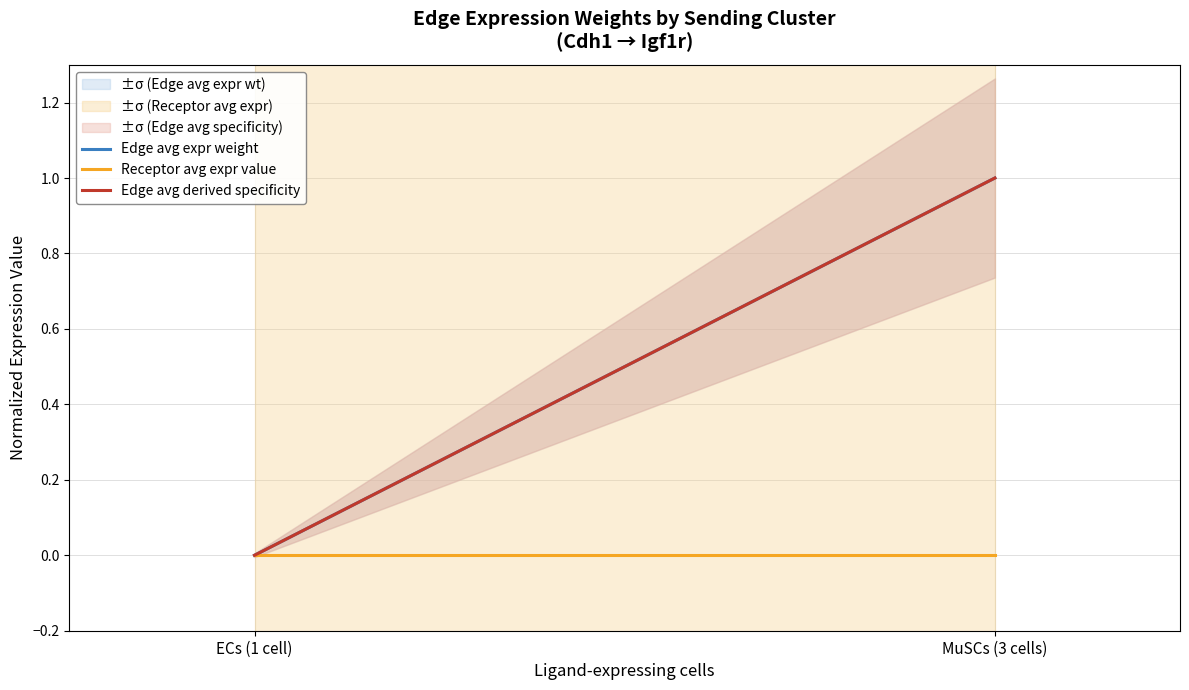

Rank the series at MuSCs (3 cells) from highest to lowest value.

Edge avg expr weight, Edge avg derived specificity, Receptor avg expr value